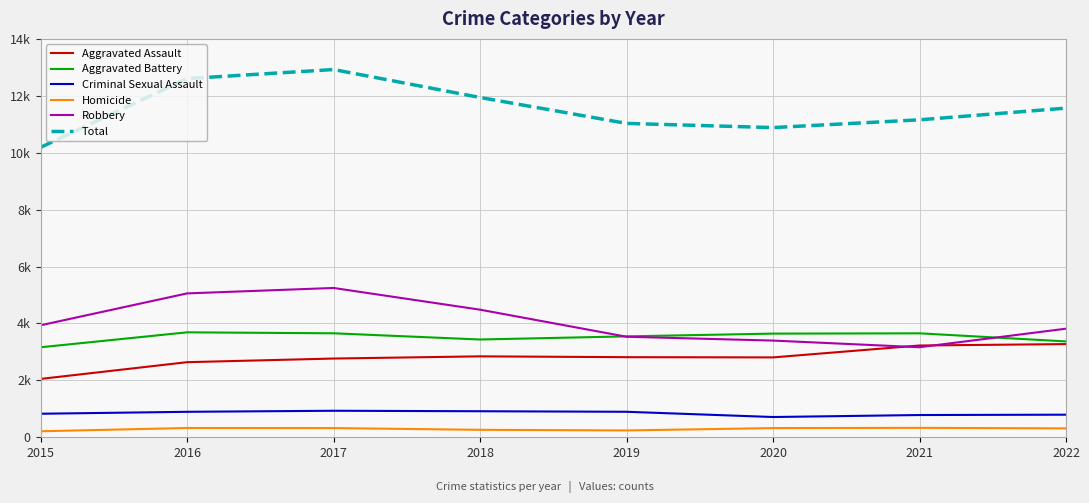

In Robbery, how many points are lower than both neighbors (excluding endpoints)?

1